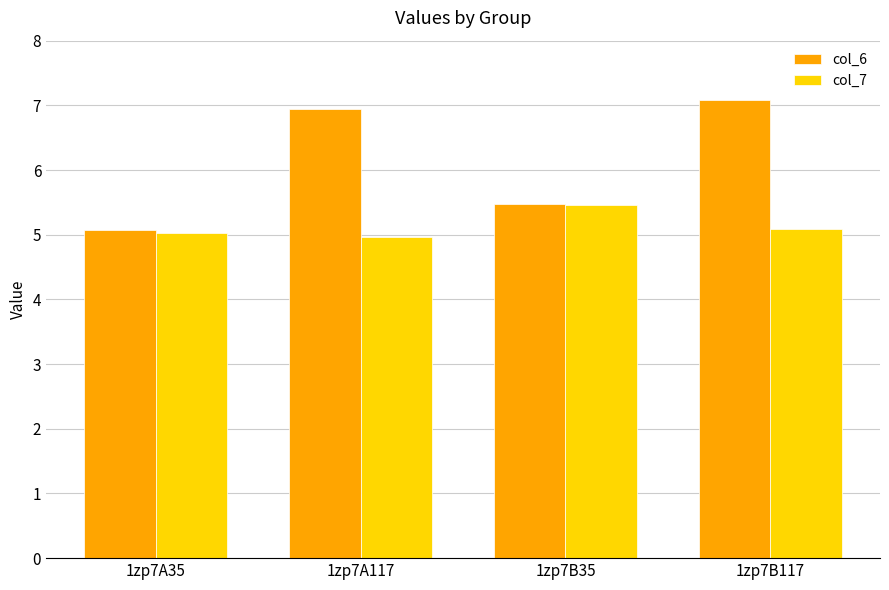

What is the highest value of the col_6 series?

7.1